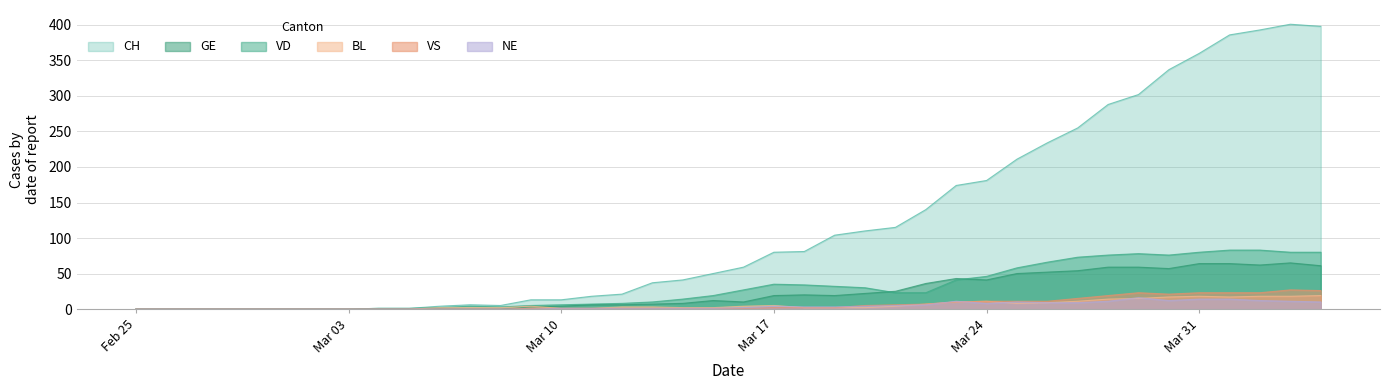

How many lines are shown in the chart?

6